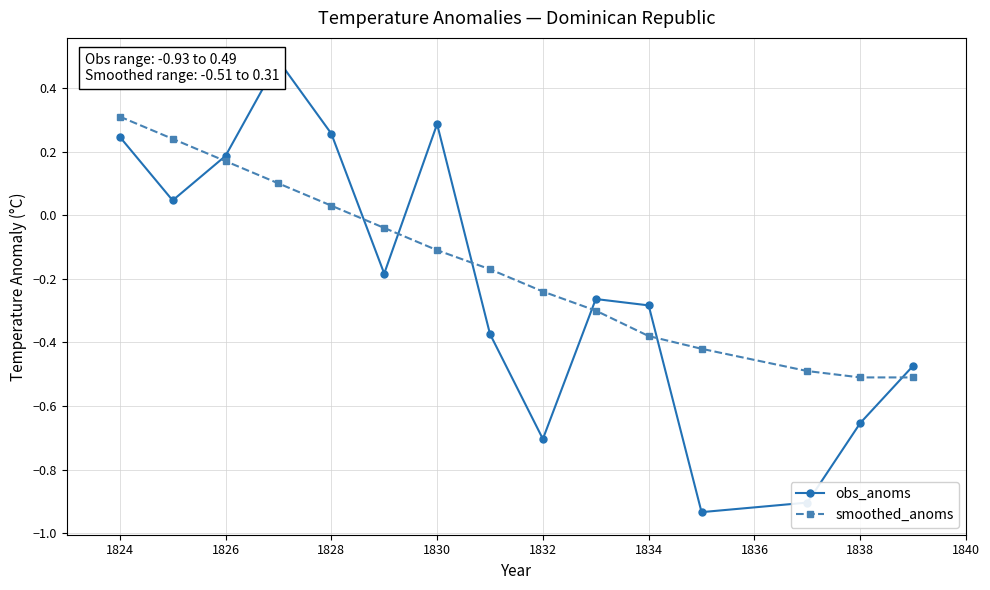

Which series has the widest spread of values?

obs_anoms